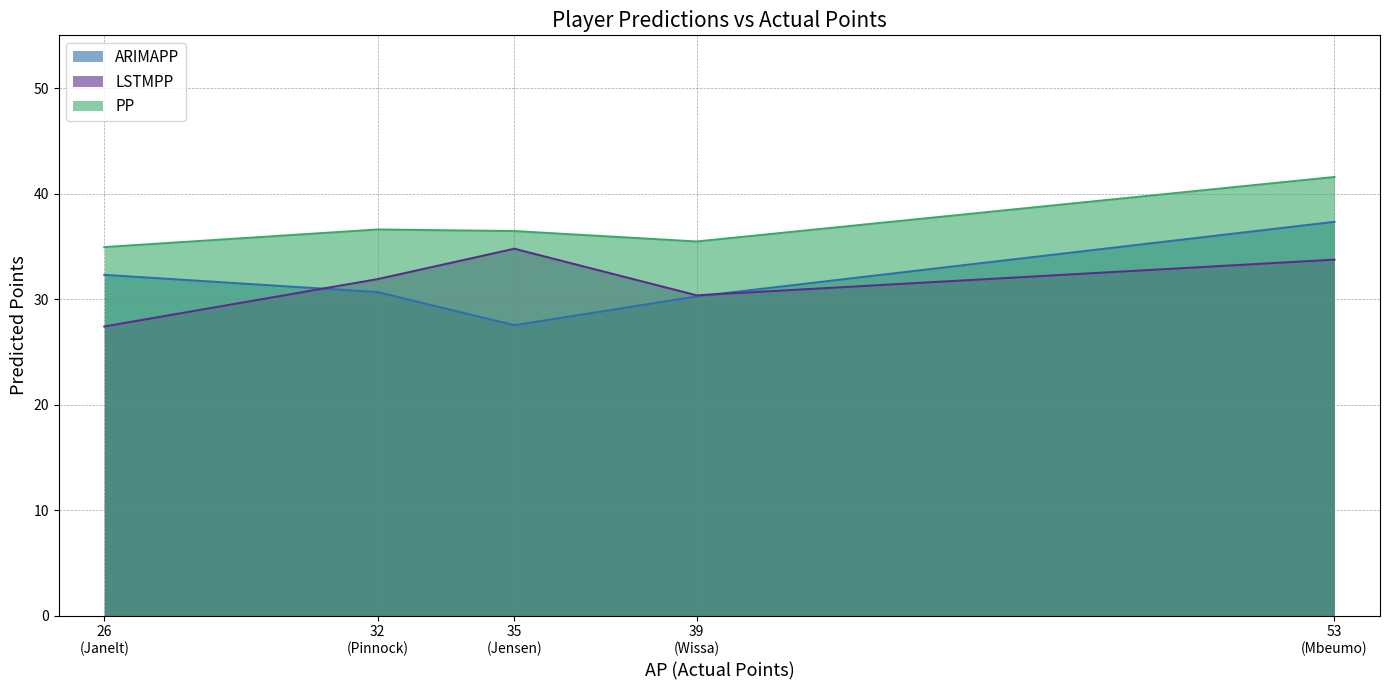

At how many categories does at least one series exceed 37?

1